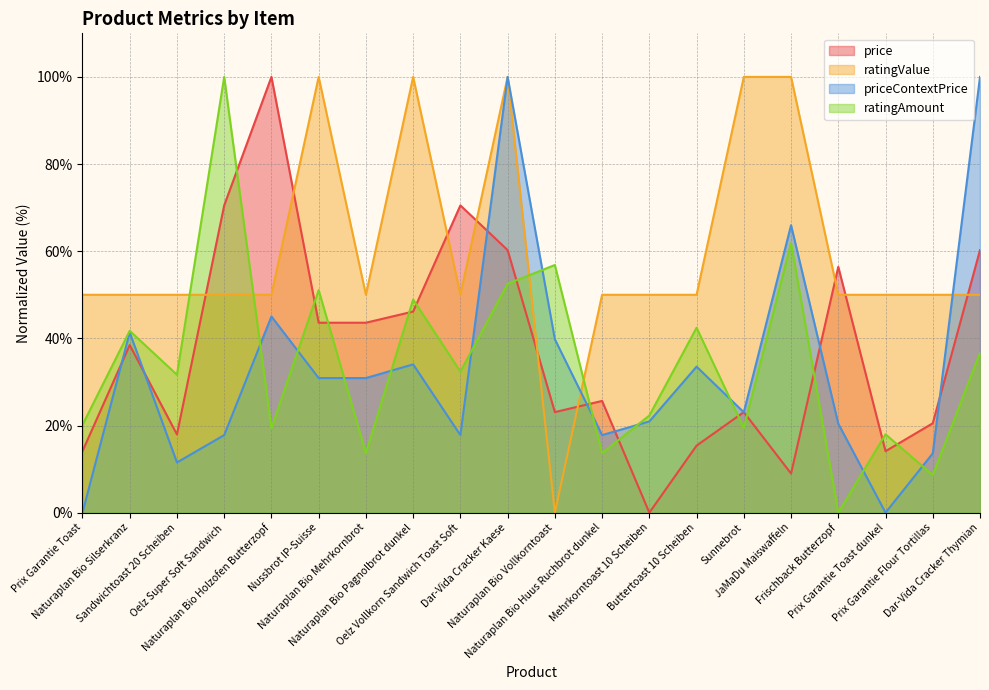

The ratingValue series shows 20.2 at Nussbrot IP-Suisse. True or false?

False